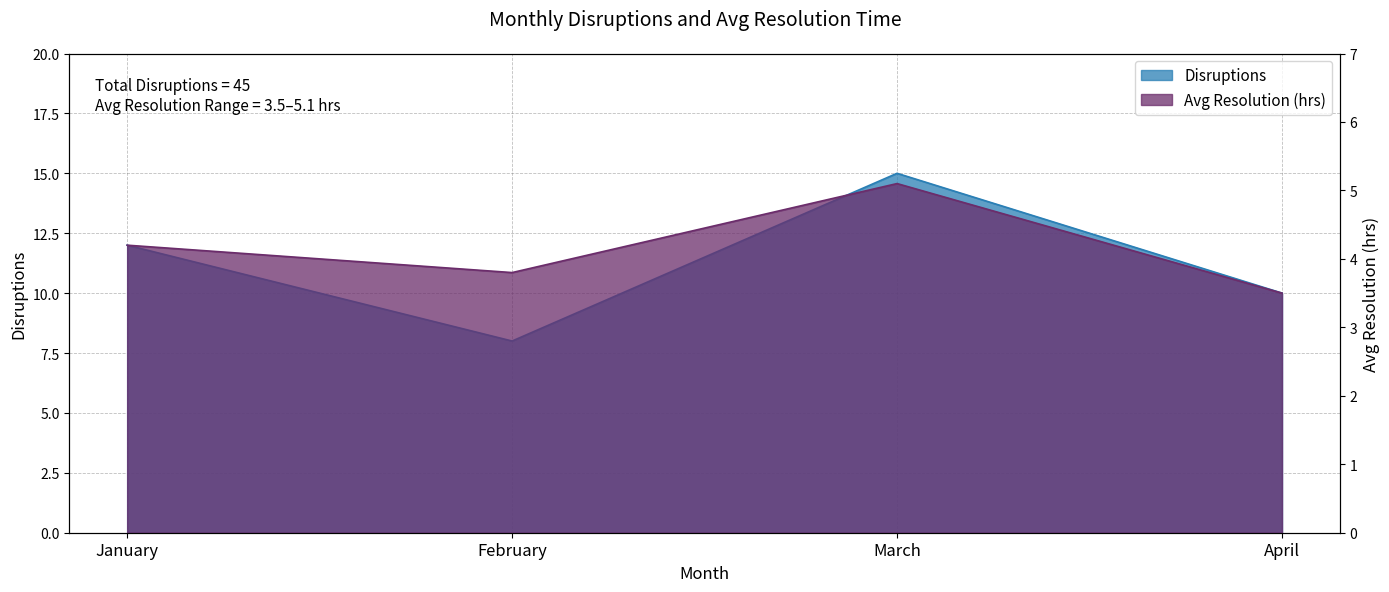

Which series has the largest total across all categories?

Disruptions